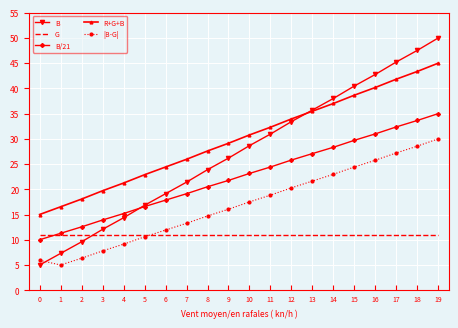

True or false: B has a value of 14.0 at 13.

False